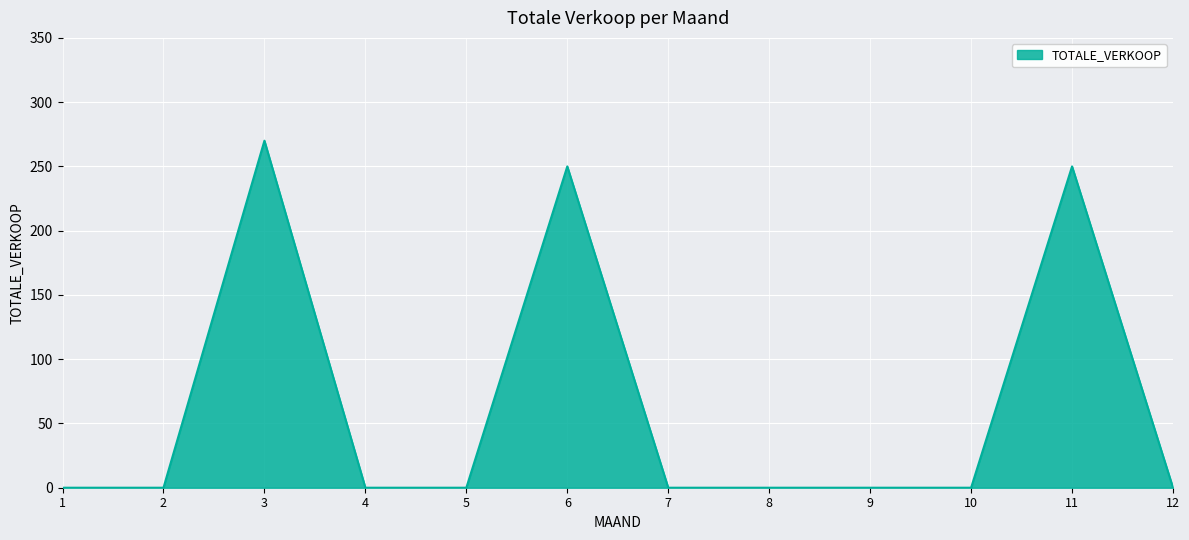

Where is the first local maximum?

3